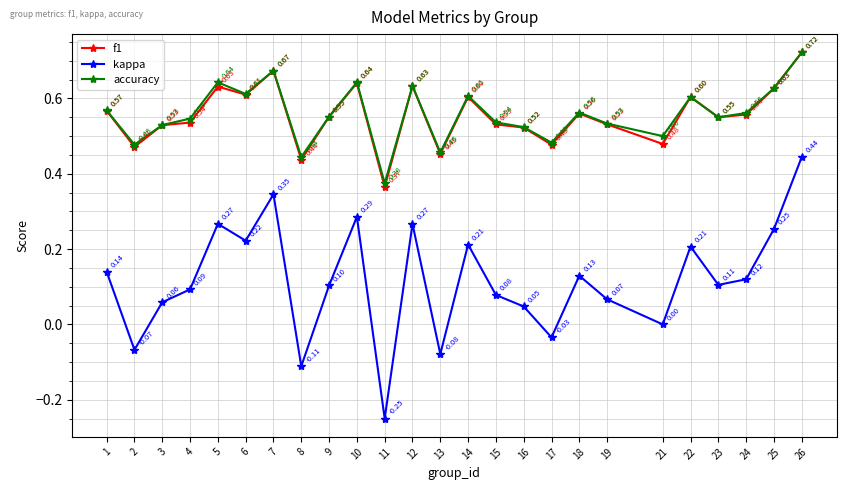

At which label does kappa first exceed 0?

1